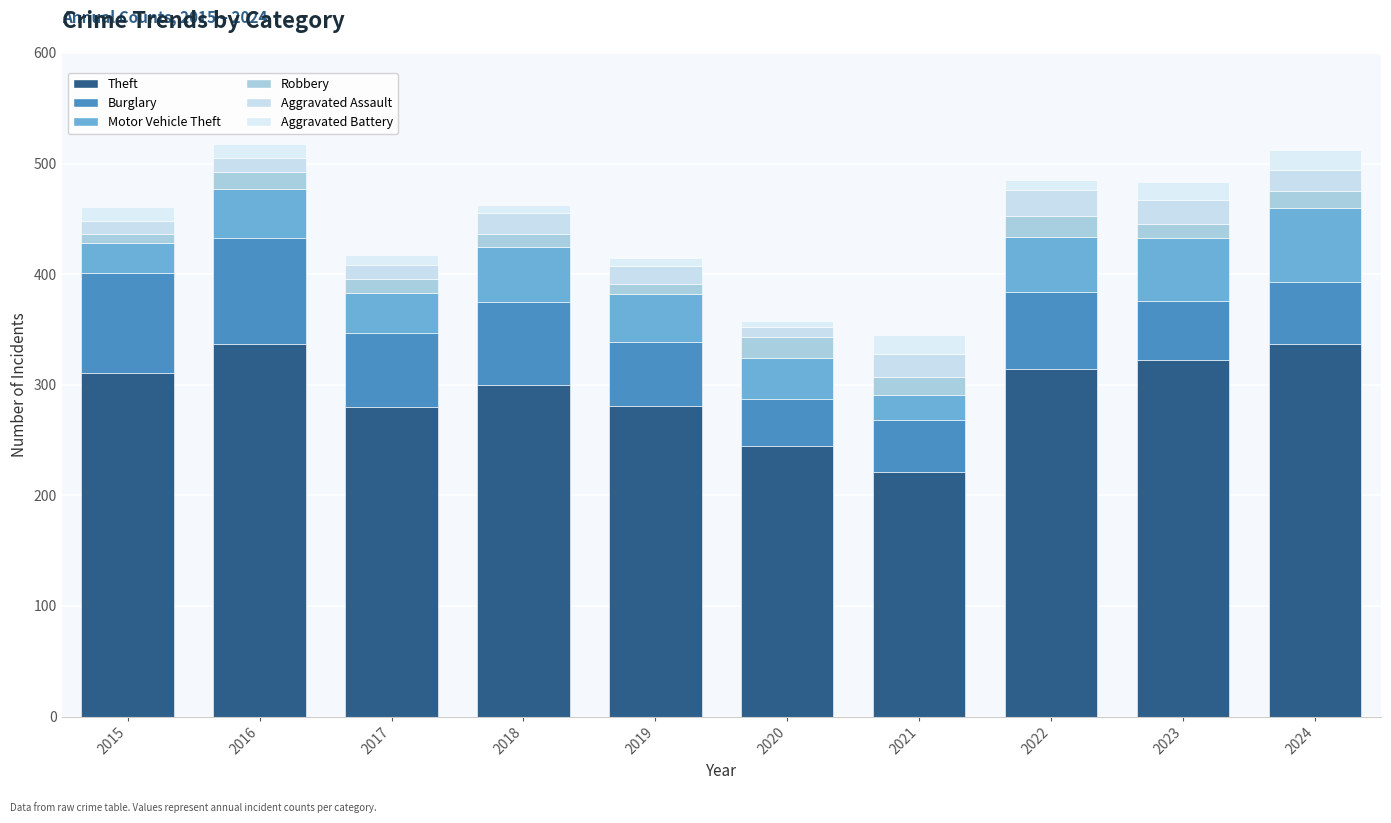

Count the number of categories in the chart.

10